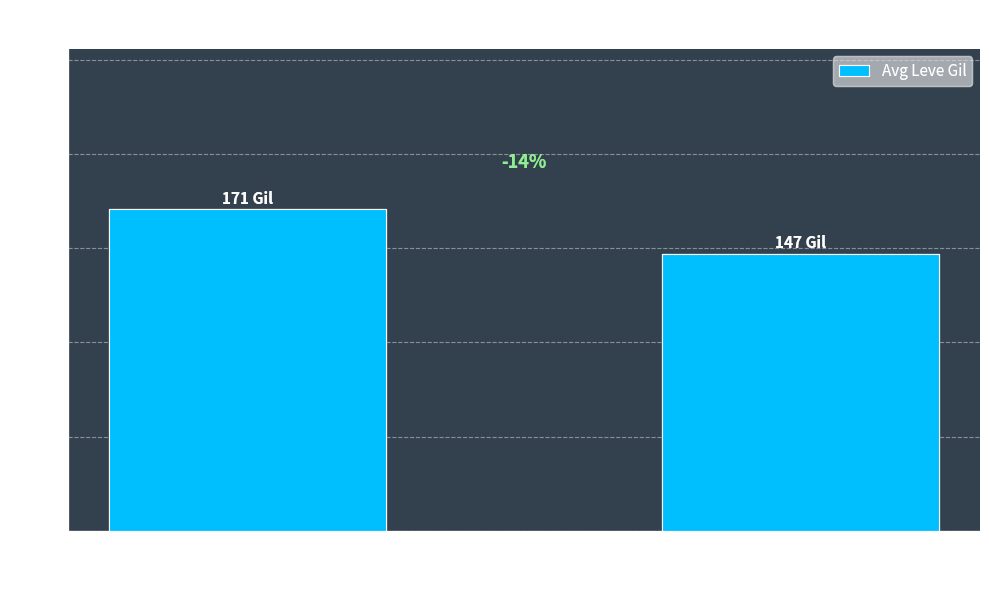

How many bars are there in total?

2